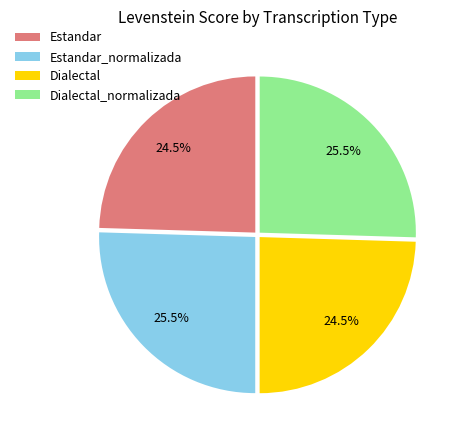

To the nearest percent, what is the difference between the largest and smallest slice percentages?

1%